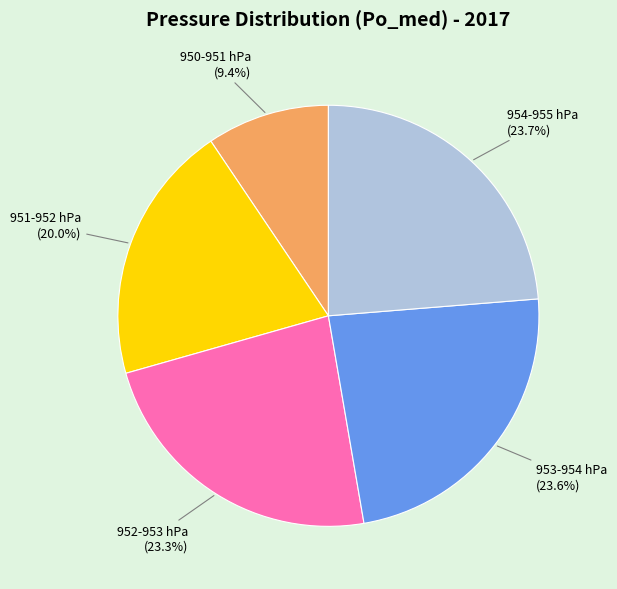

What is the ratio of the value at 953-954 hPa (23.6%) to the value at 950-951 hPa (9.4%)?

2.5